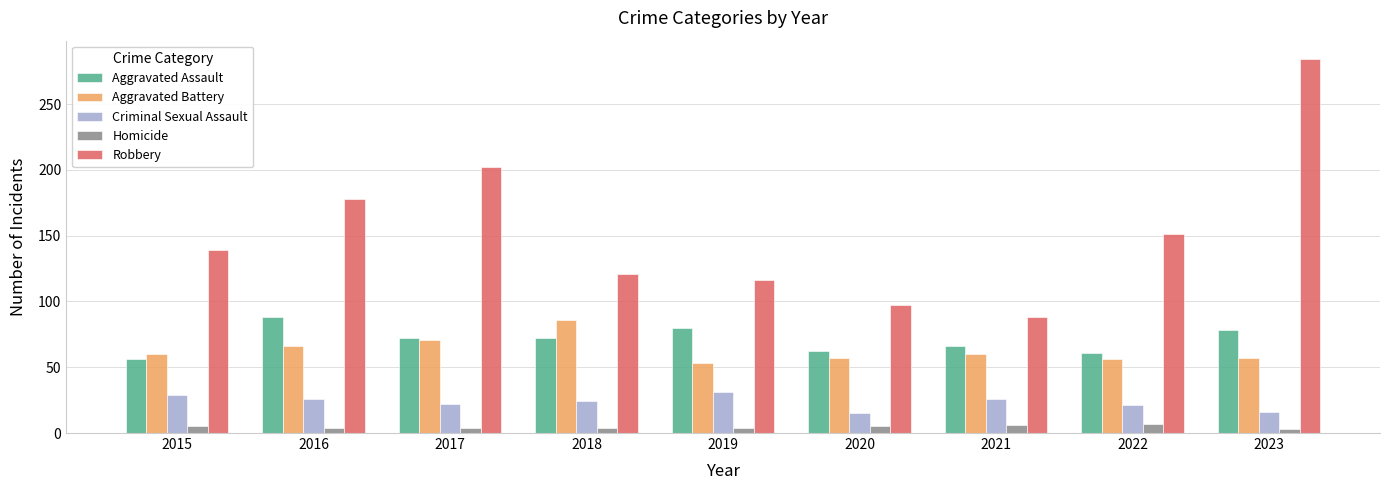

Is it true that Criminal Sexual Assault equals 24 at 2018?

True